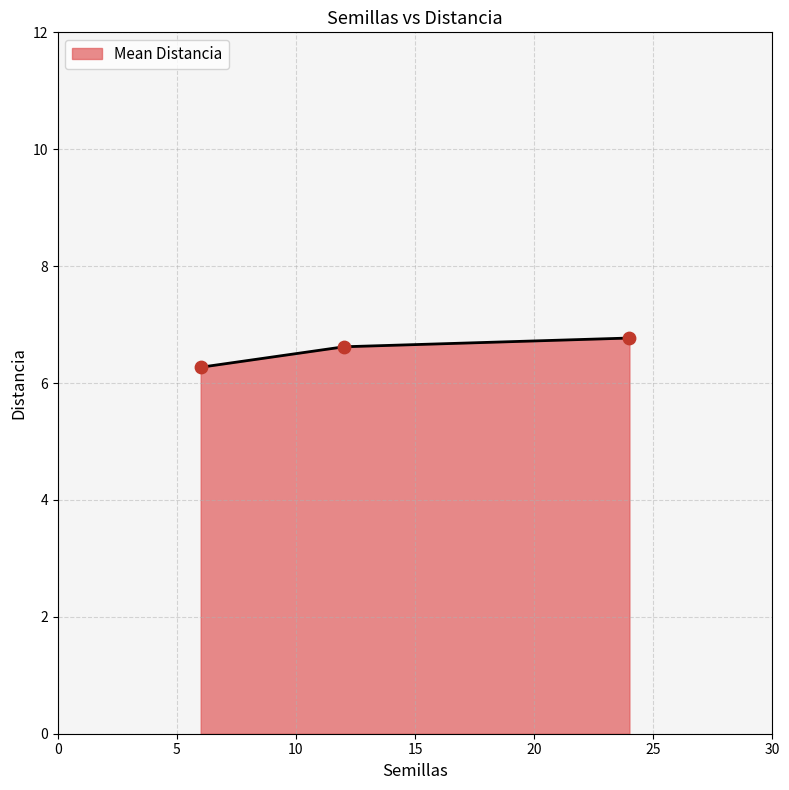

Between 24 and 12, which is larger?

24